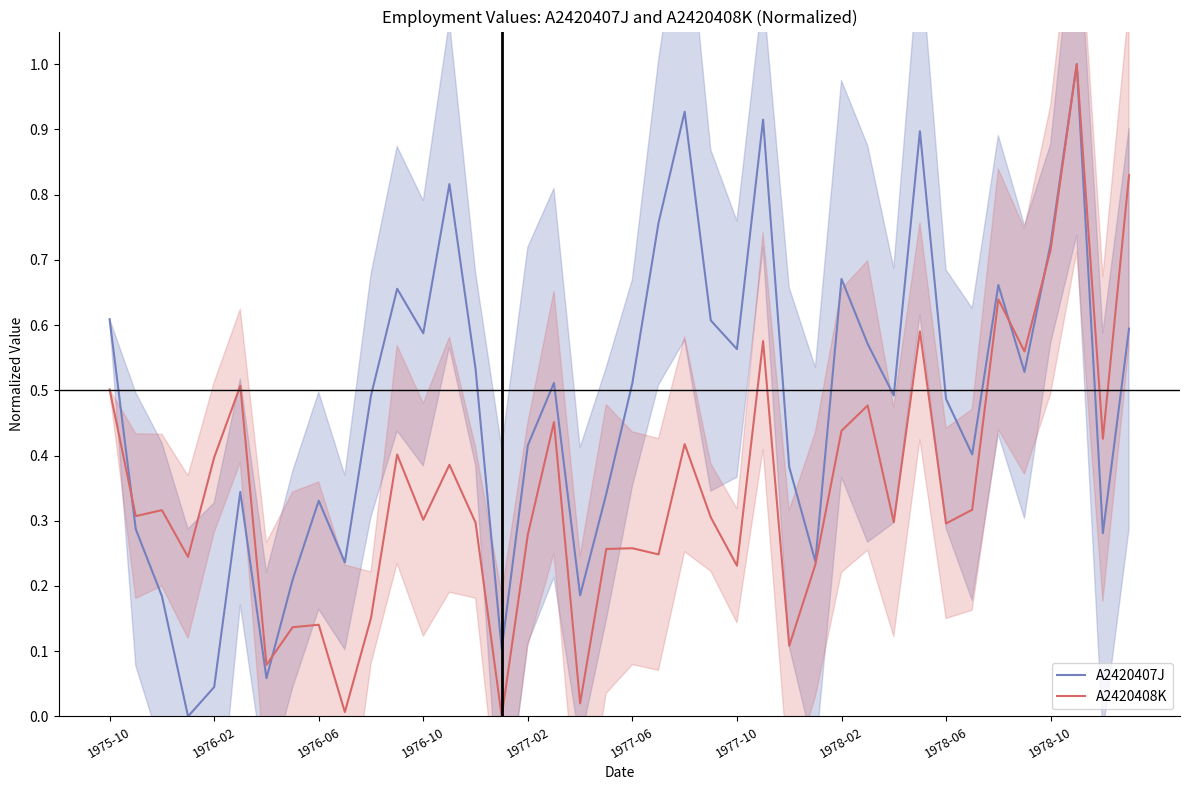

What is the sum of all A2420407J values?

19.2